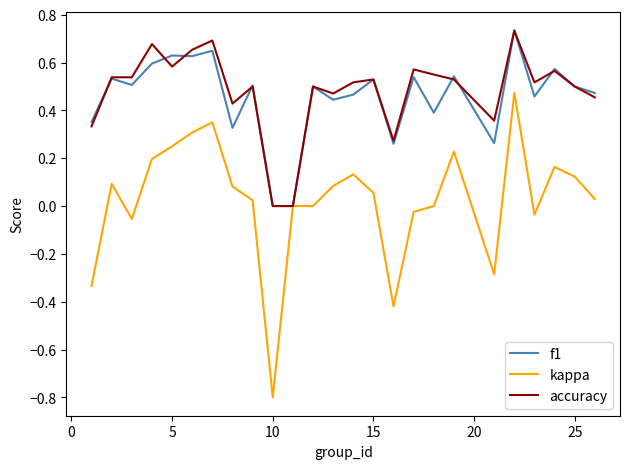

Which series has the largest range (max minus min)?

kappa